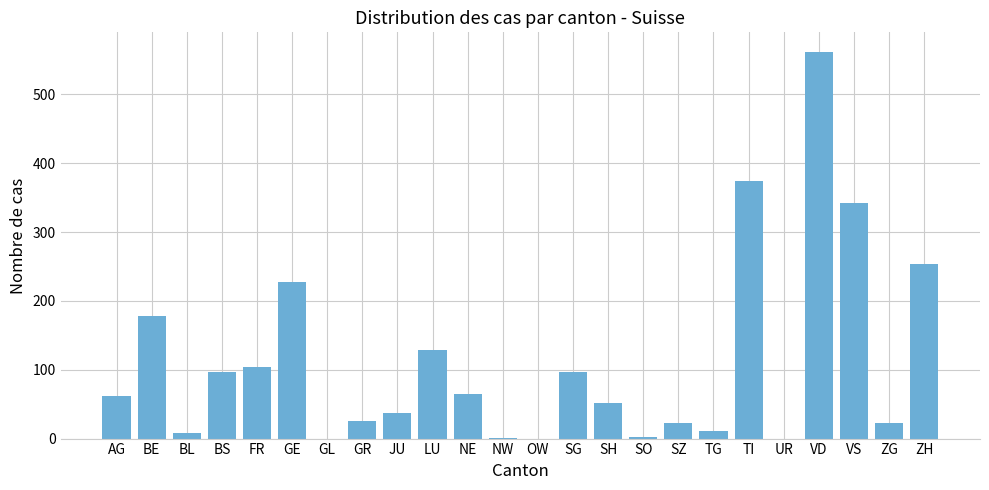

Is it true that the value at SG is 96?

True